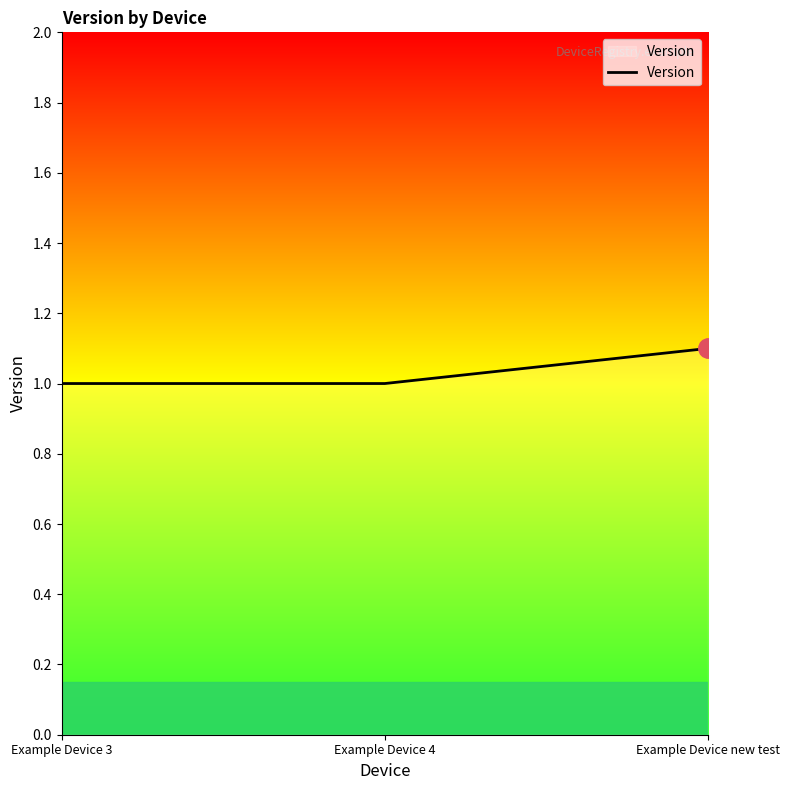

How many lines are shown in the chart?

1